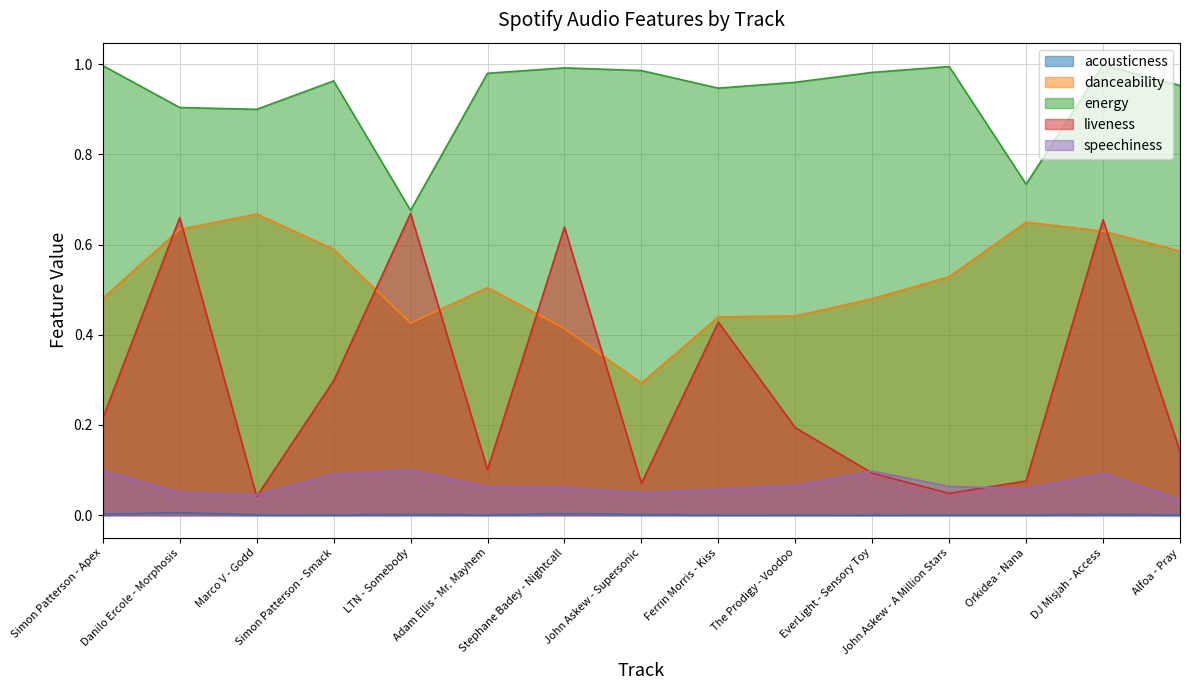

What is the label of the 2nd point from the left?

Danilo Ercole - Morphosis